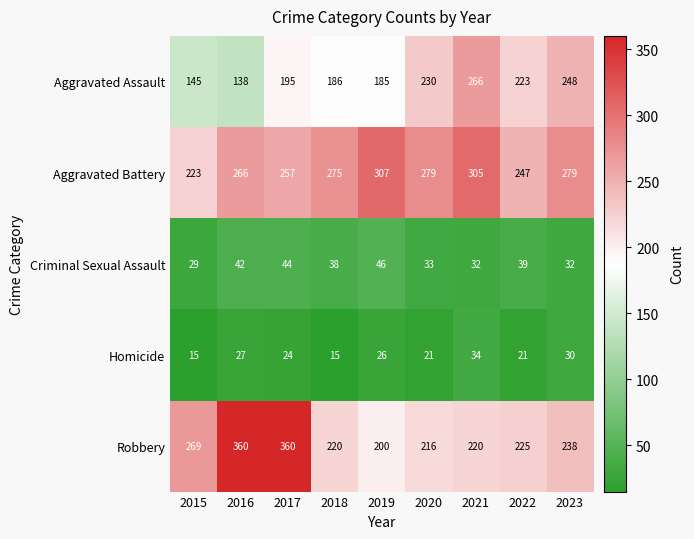

At 2019, list the series in order from largest to smallest.

Aggravated Battery, Robbery, Aggravated Assault, Criminal Sexual Assault, Homicide